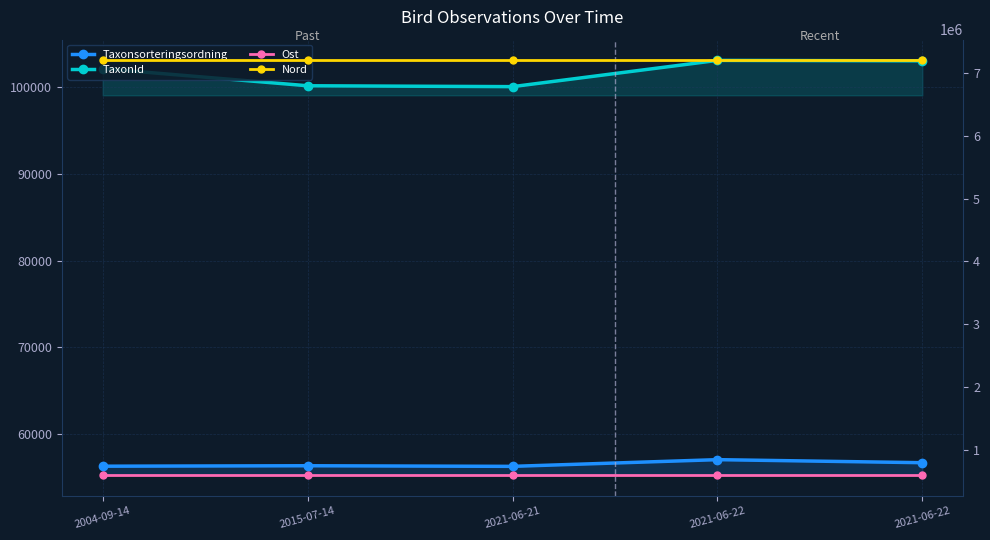

What is the minimum value shown in the chart?

56296.0